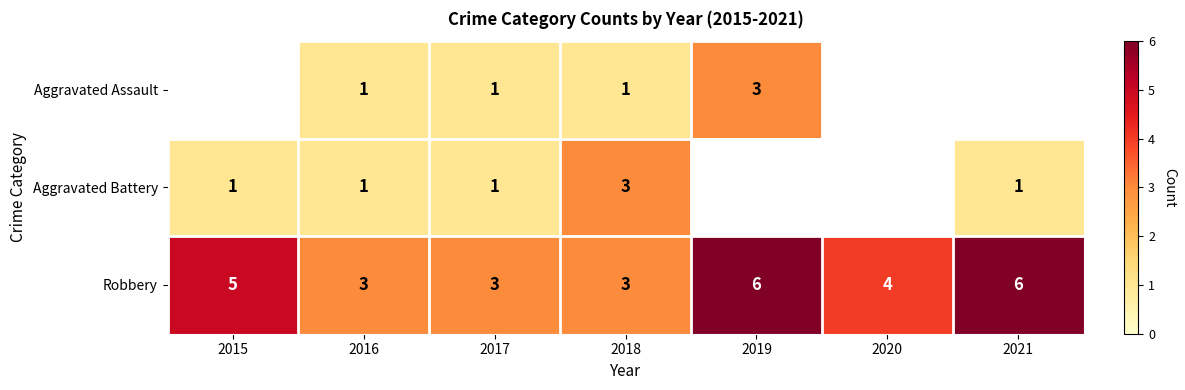

Where does the Robbery series first go above 4?

2015